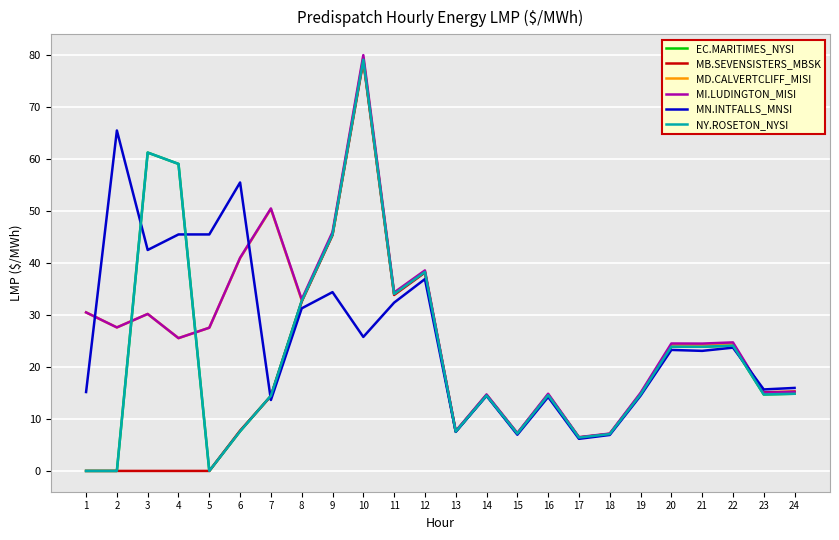

Does the chart have visible grid lines?

Yes